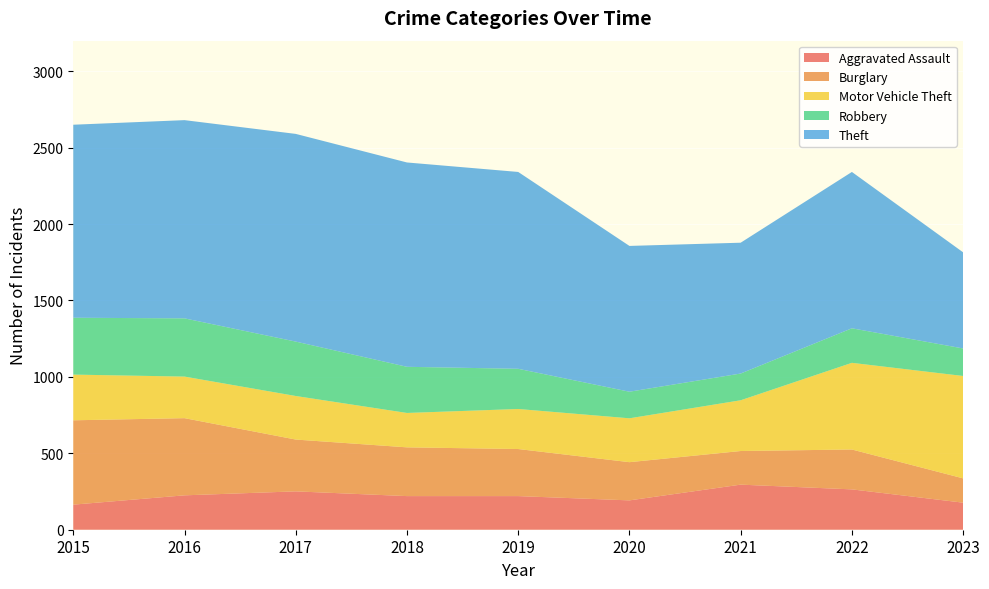

Reading left to right, extract all data points from this chart.

Aggravated Assault: 2015=164	2016=225	2017=251	2018=220	2019=220	2020=192	2021=295	2022=264	2023=177
Burglary: 2015=552	2016=505	2017=339	2018=319	2019=308	2020=250	2021=220	2022=261	2023=159
Motor Vehicle Theft: 2015=299	2016=272	2017=285	2018=225	2019=262	2020=287	2021=332	2022=567	2023=670
Robbery: 2015=372	2016=381	2017=356	2018=302	2019=263	2020=174	2021=175	2022=226	2023=180
Theft: 2015=1263	2016=1297	2017=1359	2018=1337	2019=1288	2020=954	2021=856	2022=1023	2023=629